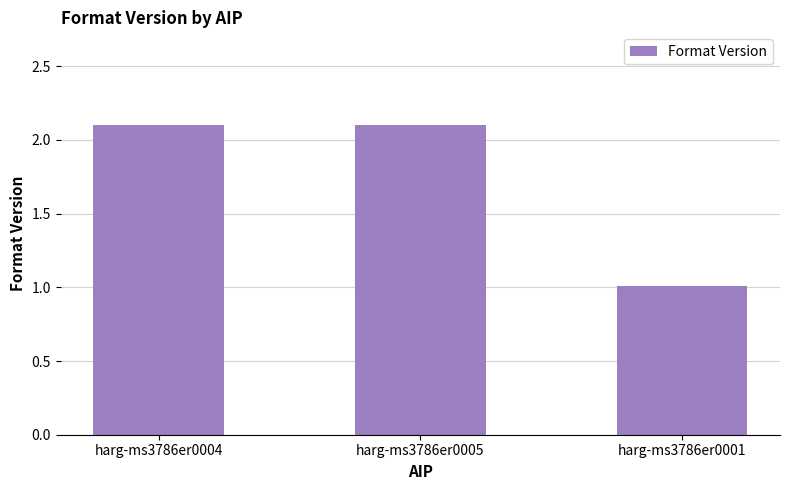

Count the number of data series in this chart.

1